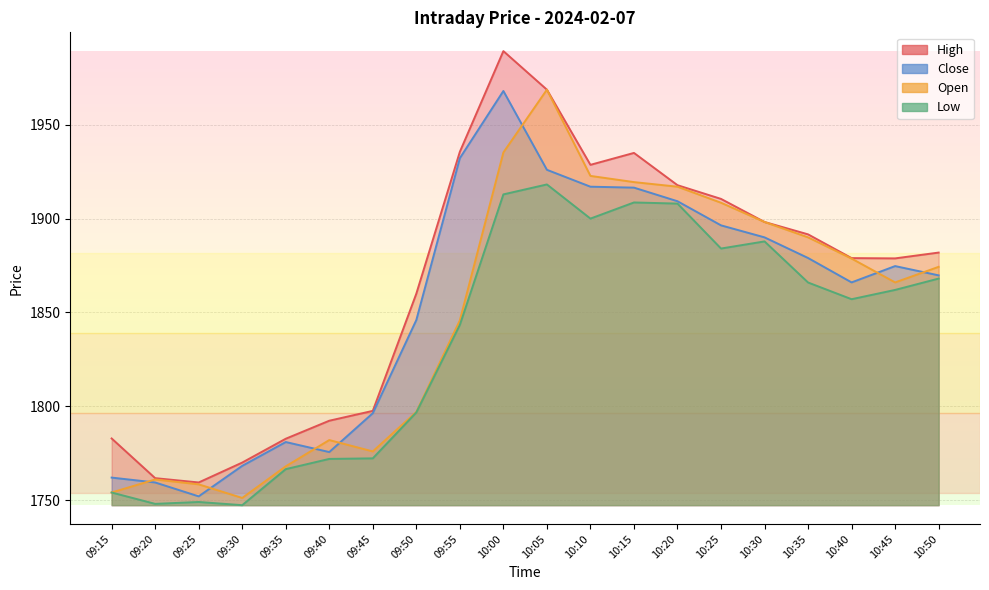

How many values in the Open series are below 1874?

10